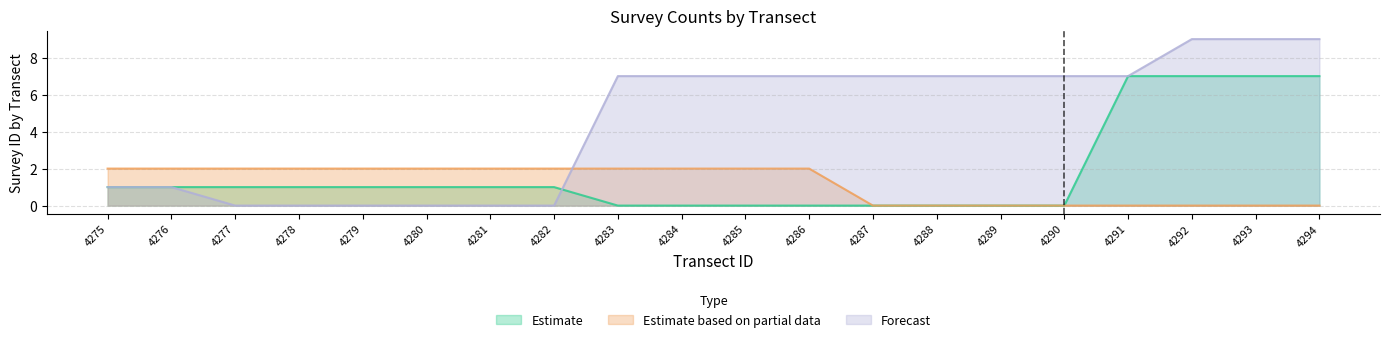

True or false: Forecast has more than 0 points higher than both neighbors.

False